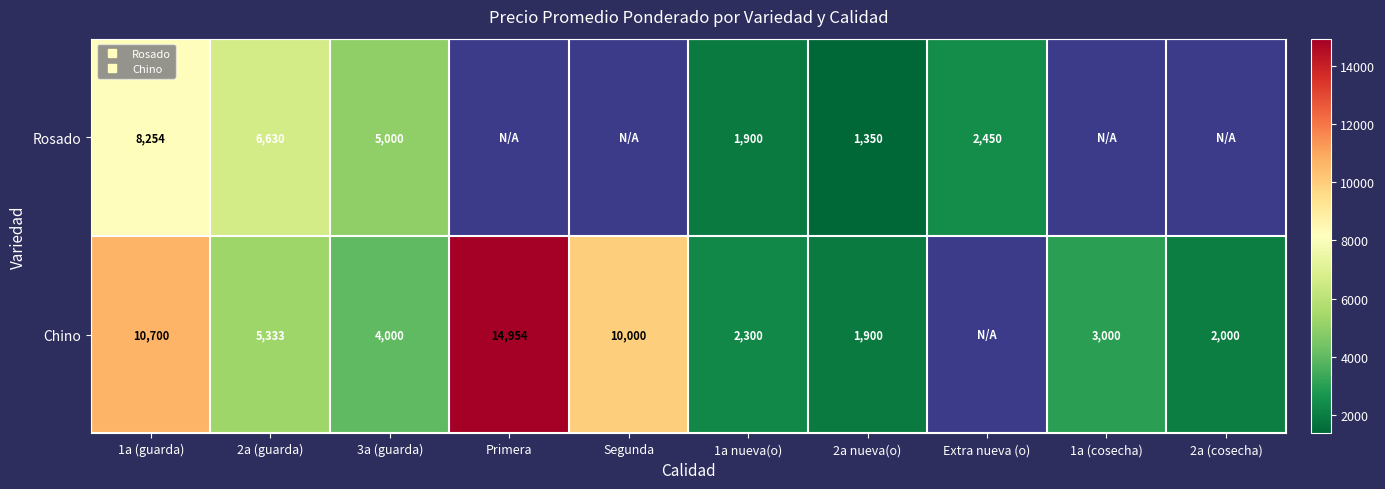

What is the maximum value for Rosado?

8254.0